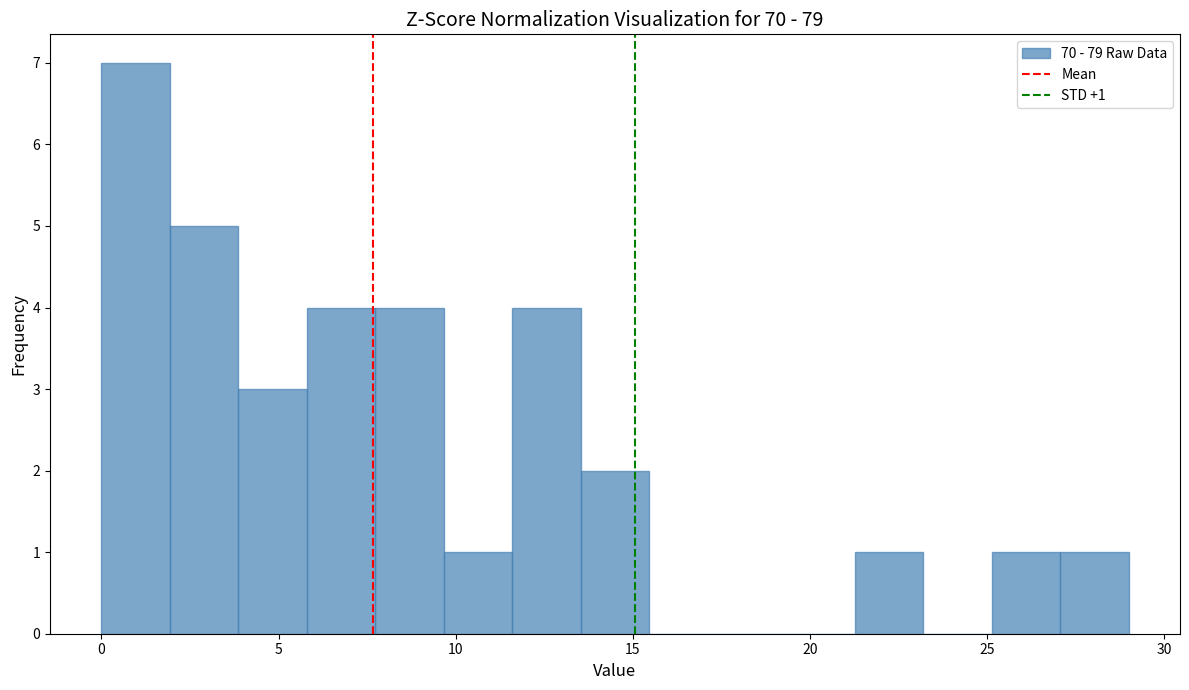

Read against the x-axis, roughly where is the centre of the tallest bar?

1.0